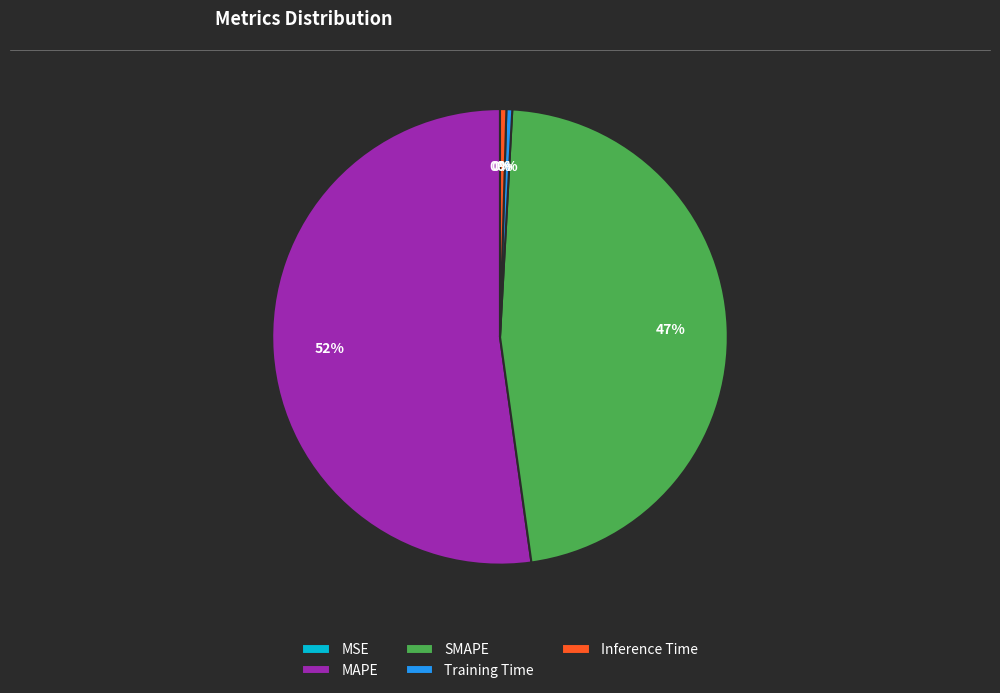

Is there a majority slice in this chart?

Yes